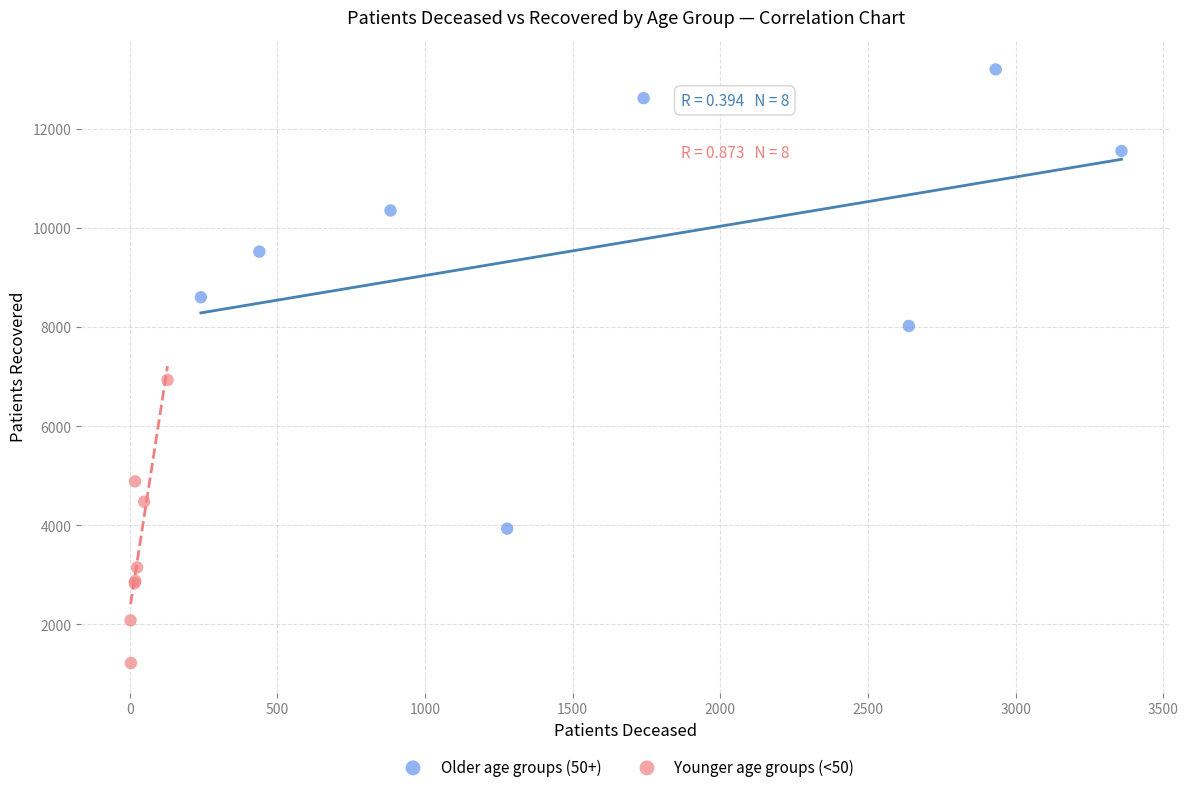

Which series reaches the maximum Y coordinate?

Older age groups (50+)